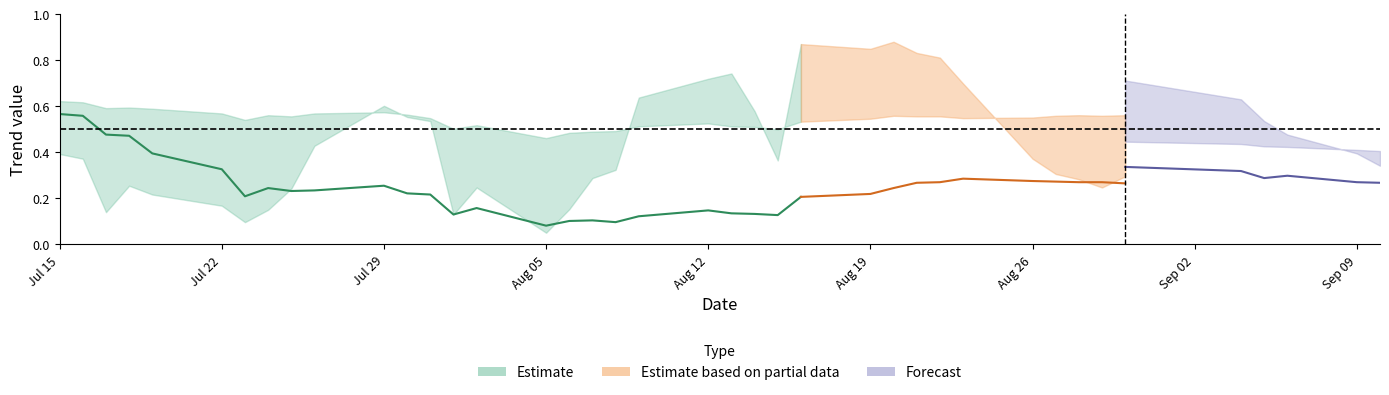

What is the label of the 28th point from the right?

12